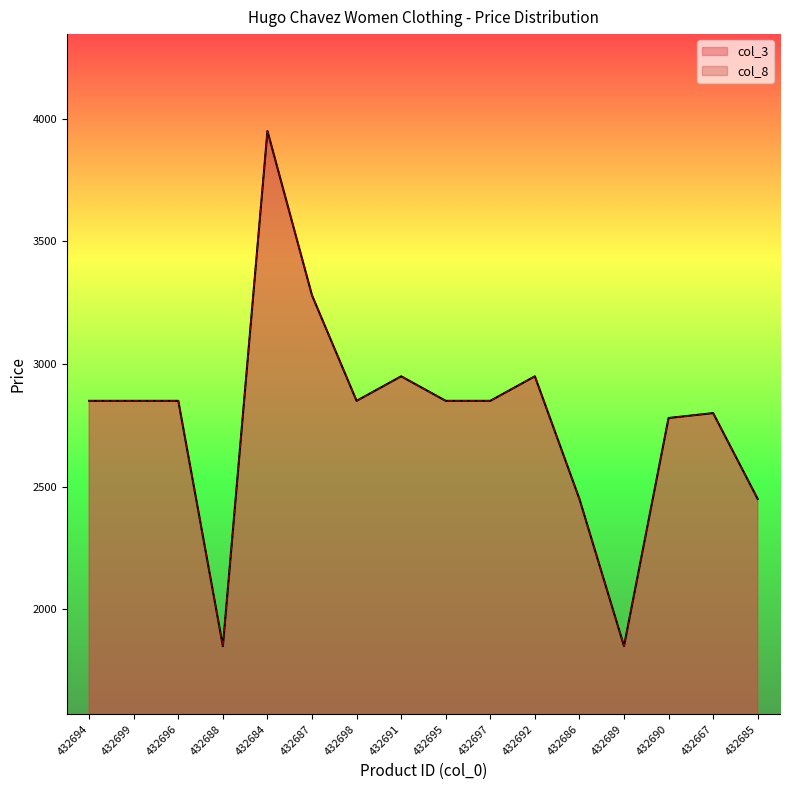

Where is the first local minimum for col_8?

432688